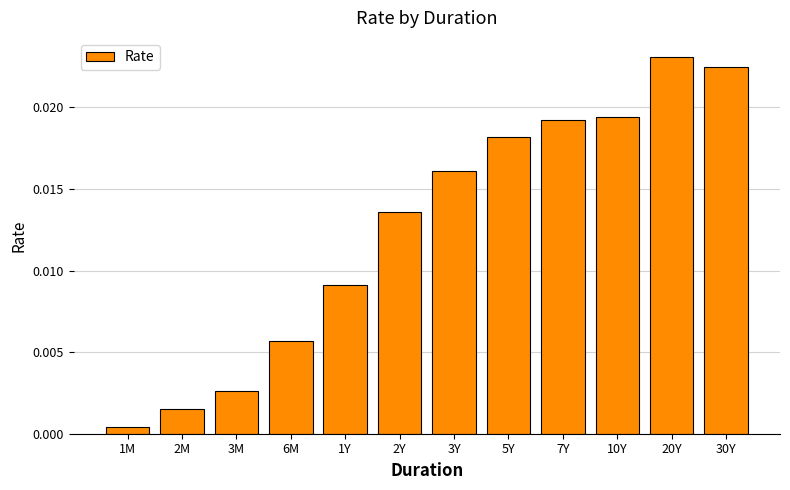

List the labels in order of value, largest first.

20Y, 30Y, 10Y, 7Y, 5Y, 3Y, 2Y, 1Y, 6M, 3M, 2M, 1M